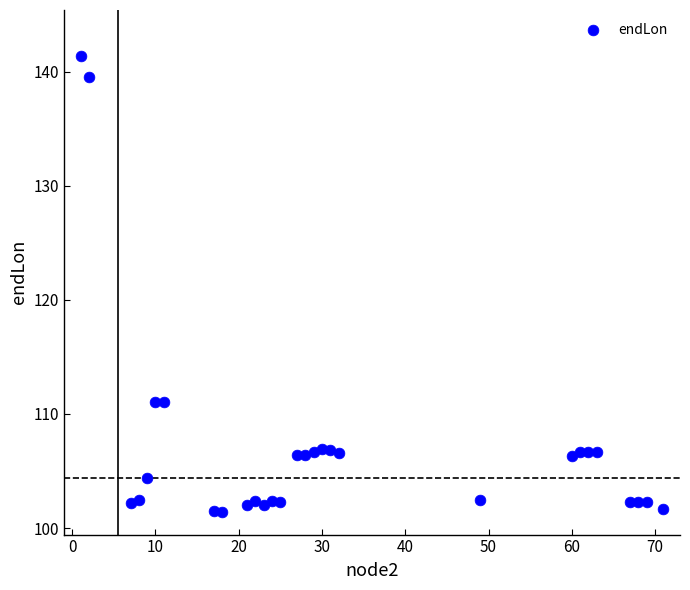

What is the range of X values (max minus min)?

70.0